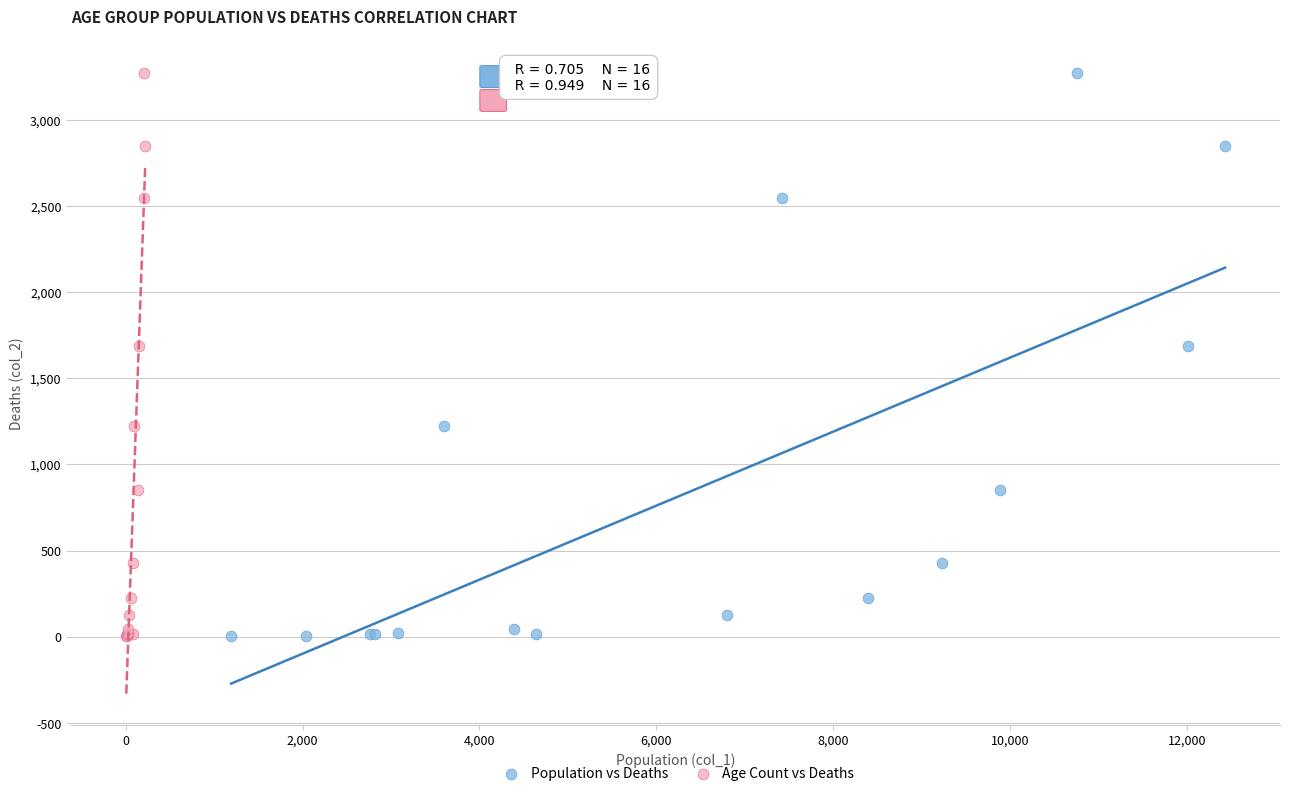

What are all the series names shown in the legend?

Population vs Deaths, Age Count vs Deaths